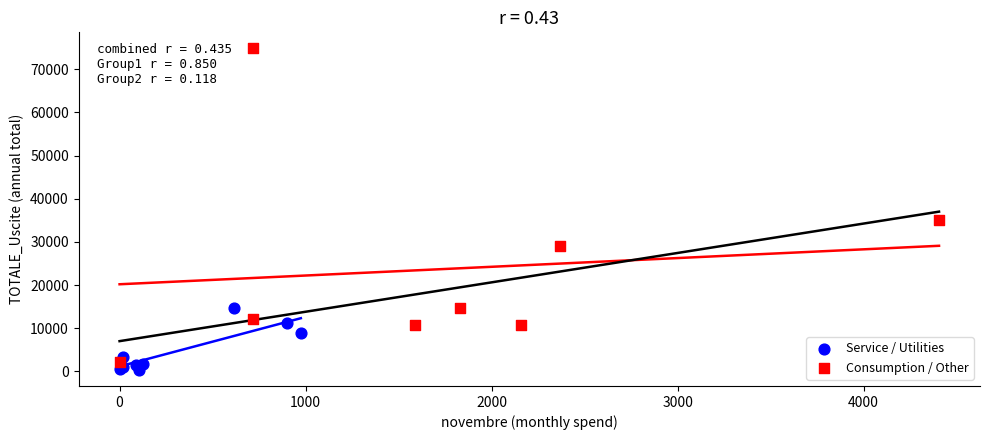

Which series reaches the maximum Y coordinate?

Consumption / Other